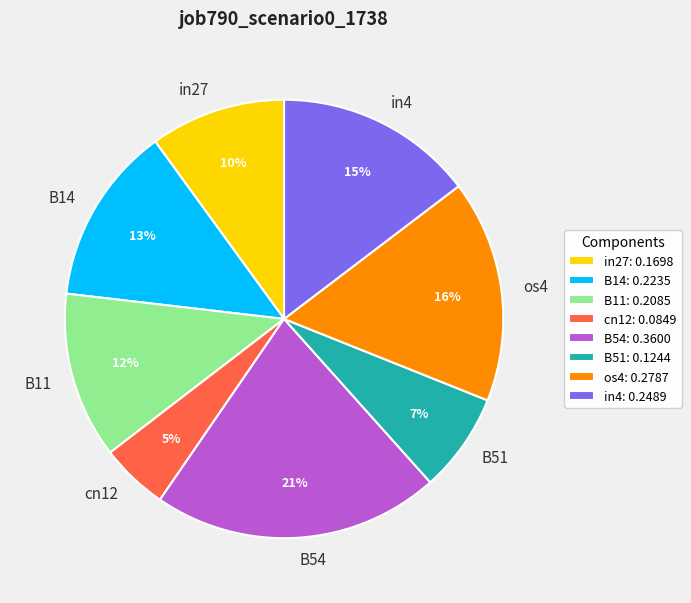

To the nearest percent, what percentage of the pie is B54?

21%